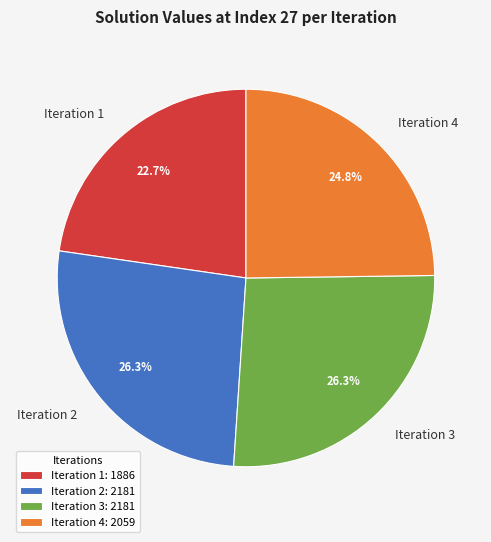

The Iteration 3 slice represents 26% of the pie. True or false?

True